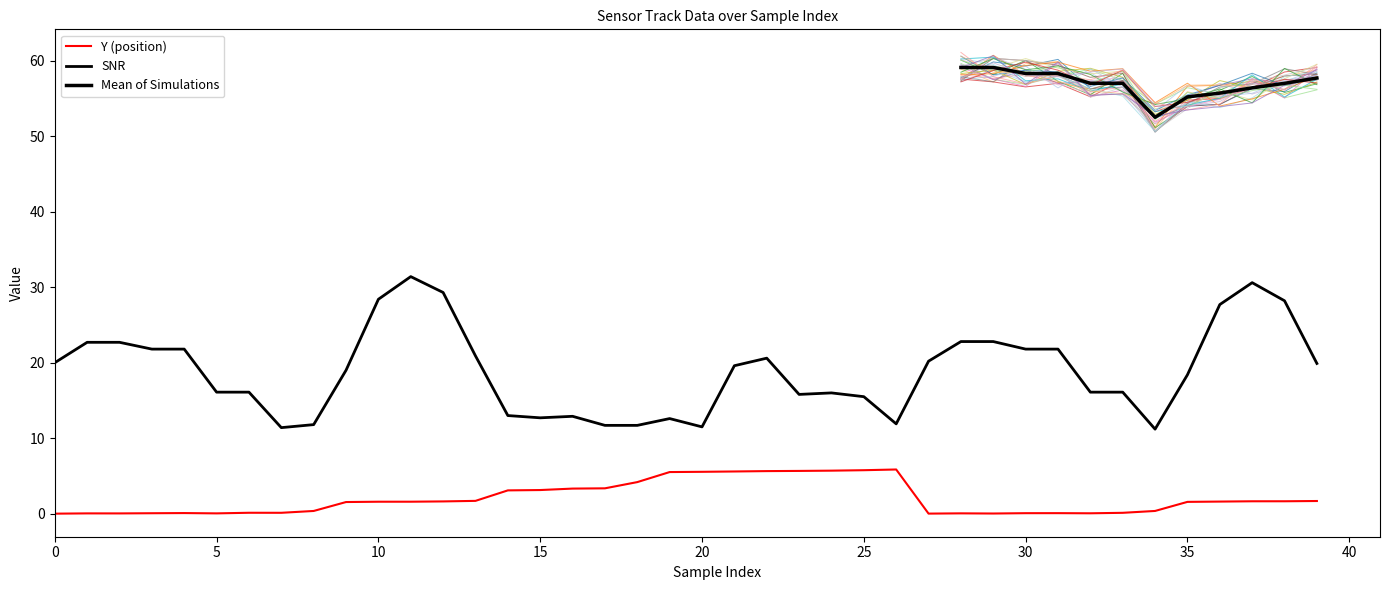

True or false: Y has more than 1 points higher than both neighbors.

True